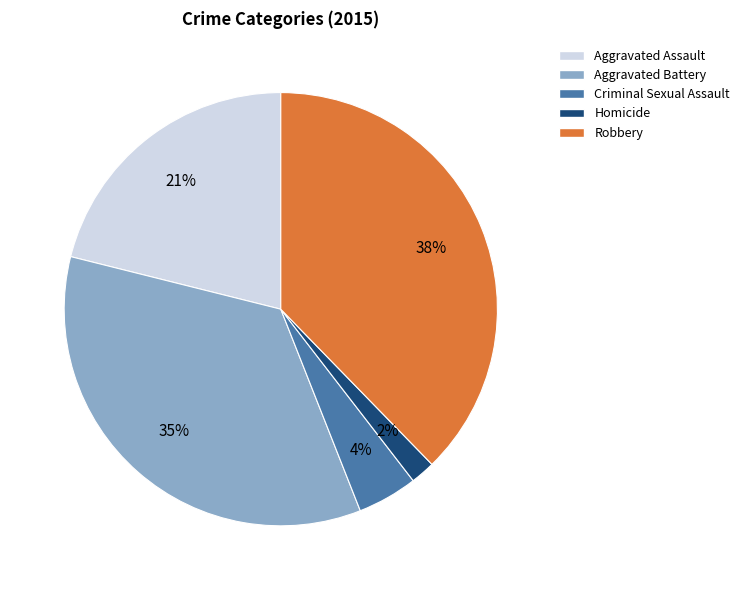

Does Criminal Sexual Assault account for over 50% of the chart?

No